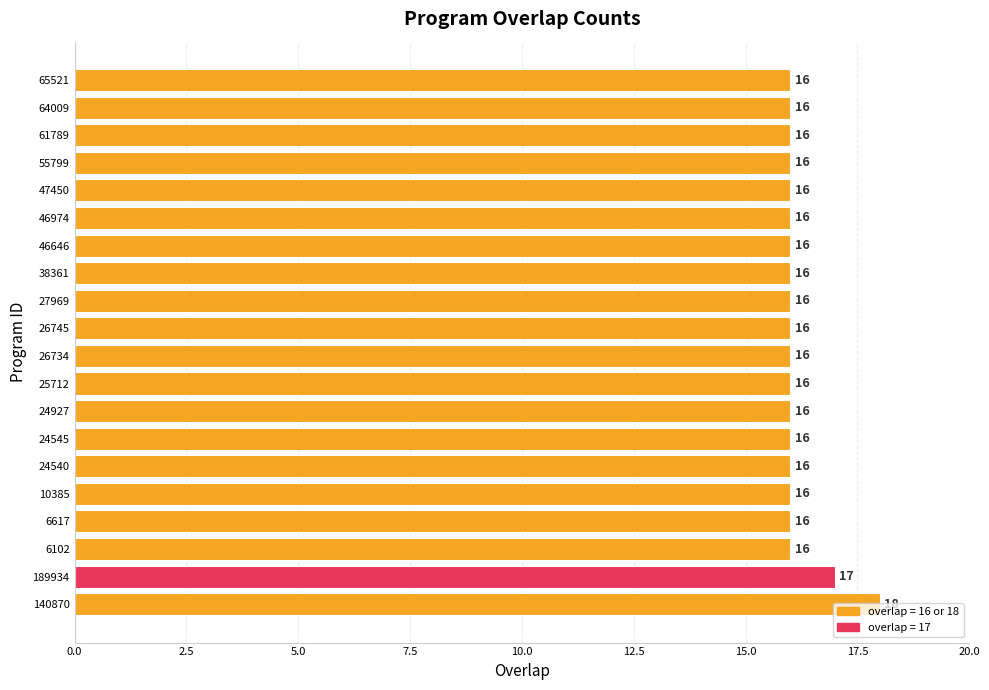

At which label is the value closest to 17?

189934